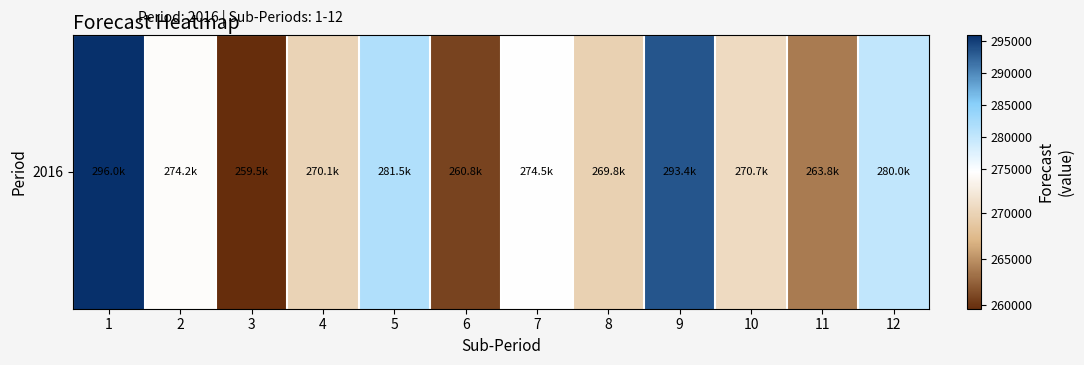

What is the difference between the values at 8 and 2?

4452.2